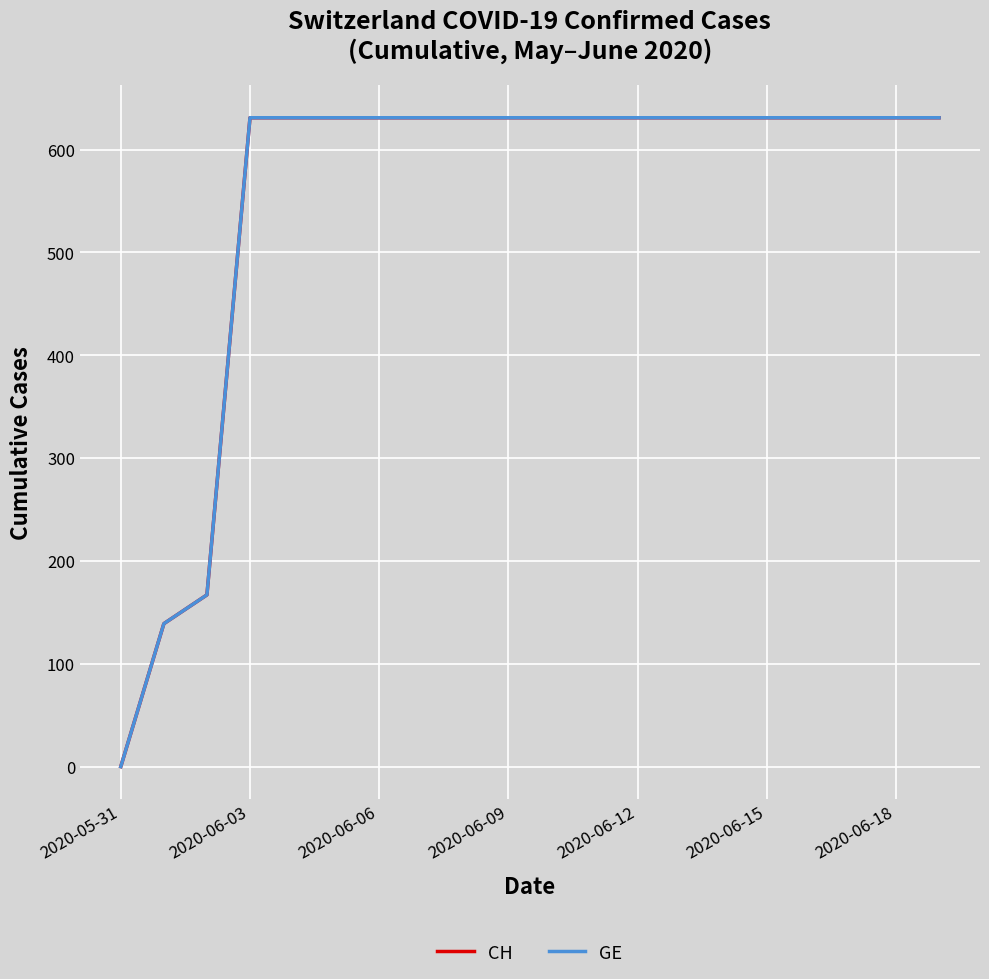

What is the value of the CH point at the 20th from the left?

631